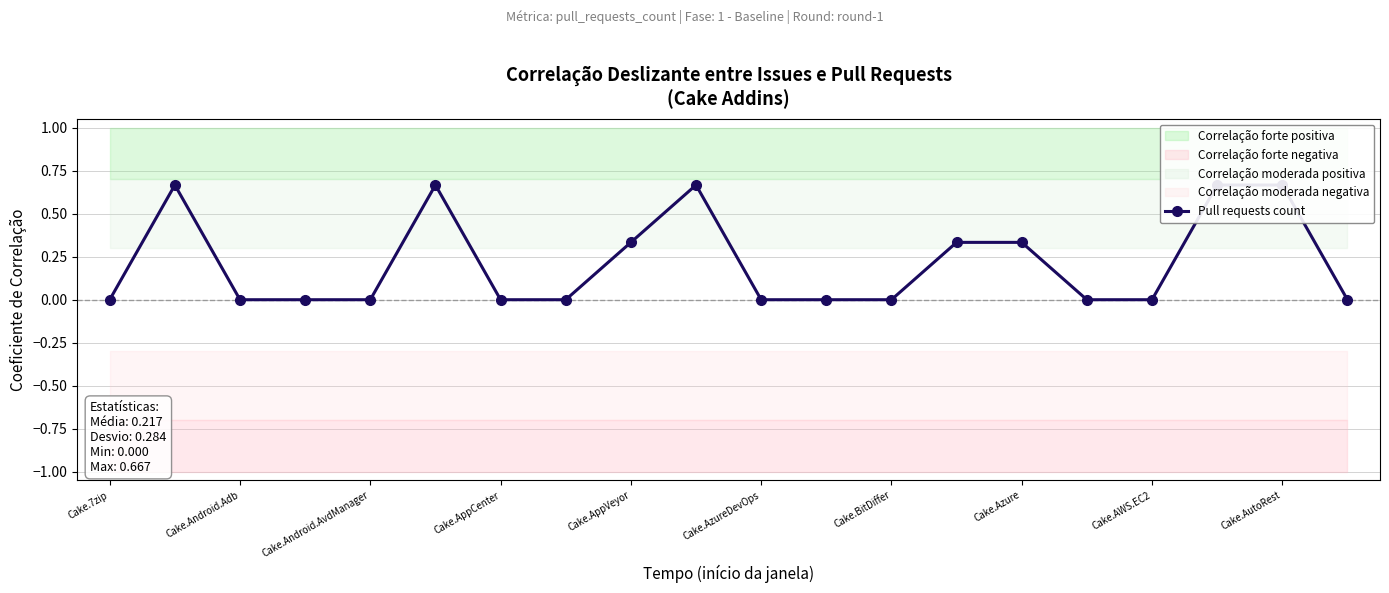

Reading left to right, extract all data points from this chart.

0.0	0.7	0.0	0.0	0.0	0.7	0.0	0.0	0.3	0.7	0.0	0.0	0.0	0.3	0.3	0.0	0.0	0.7	0.7	0.0